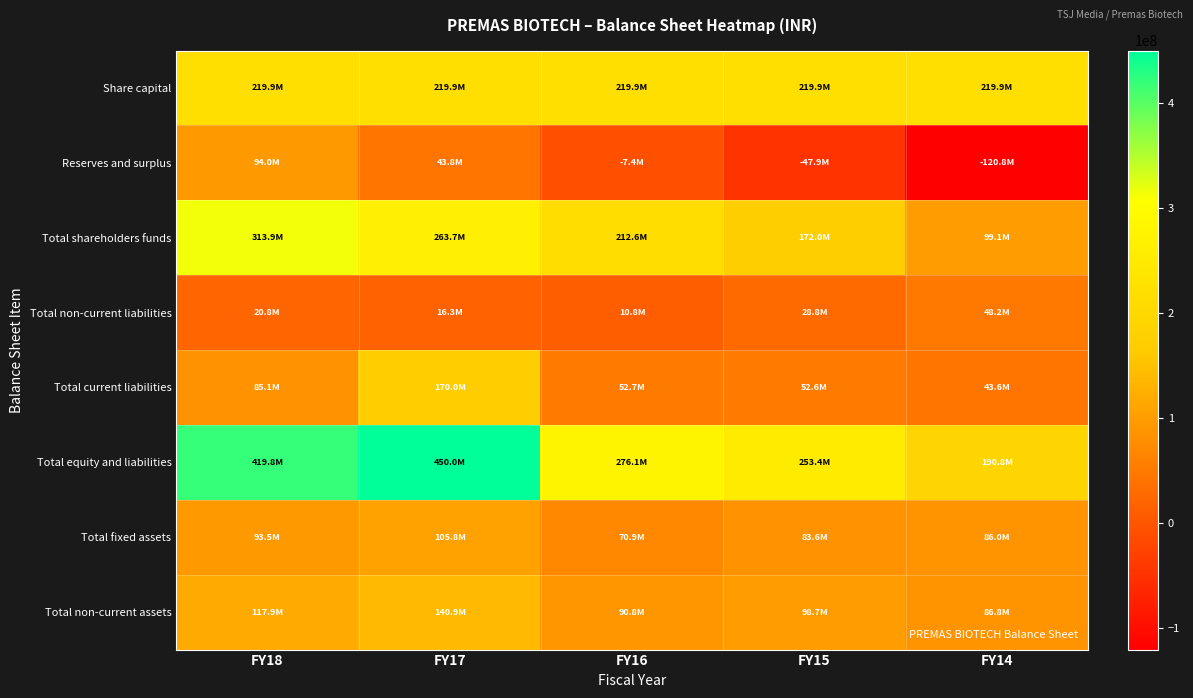

At which category is the sum across all series the highest?

FY17